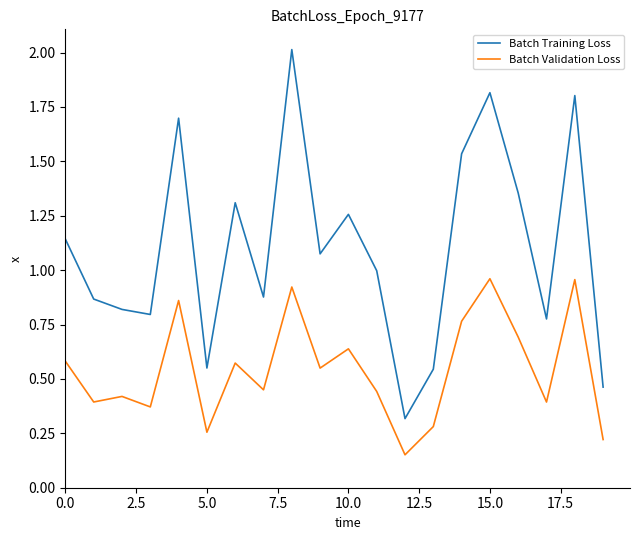

Which series has the largest range (max minus min)?

Batch Training Loss